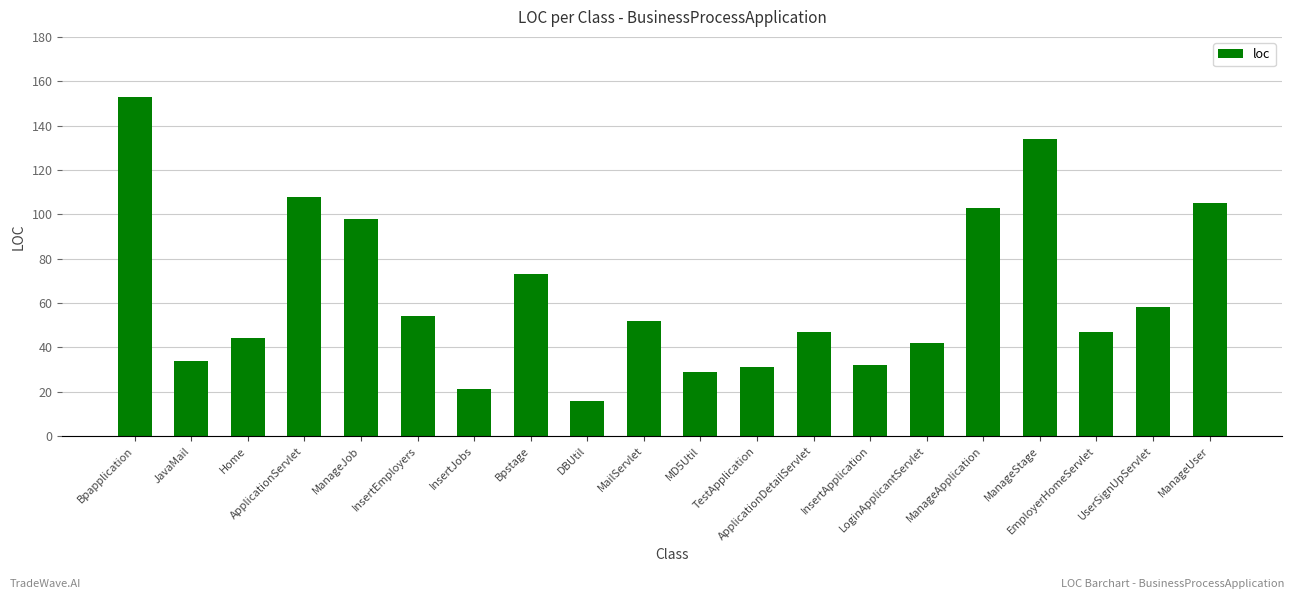

How many data points are less than 52?

10